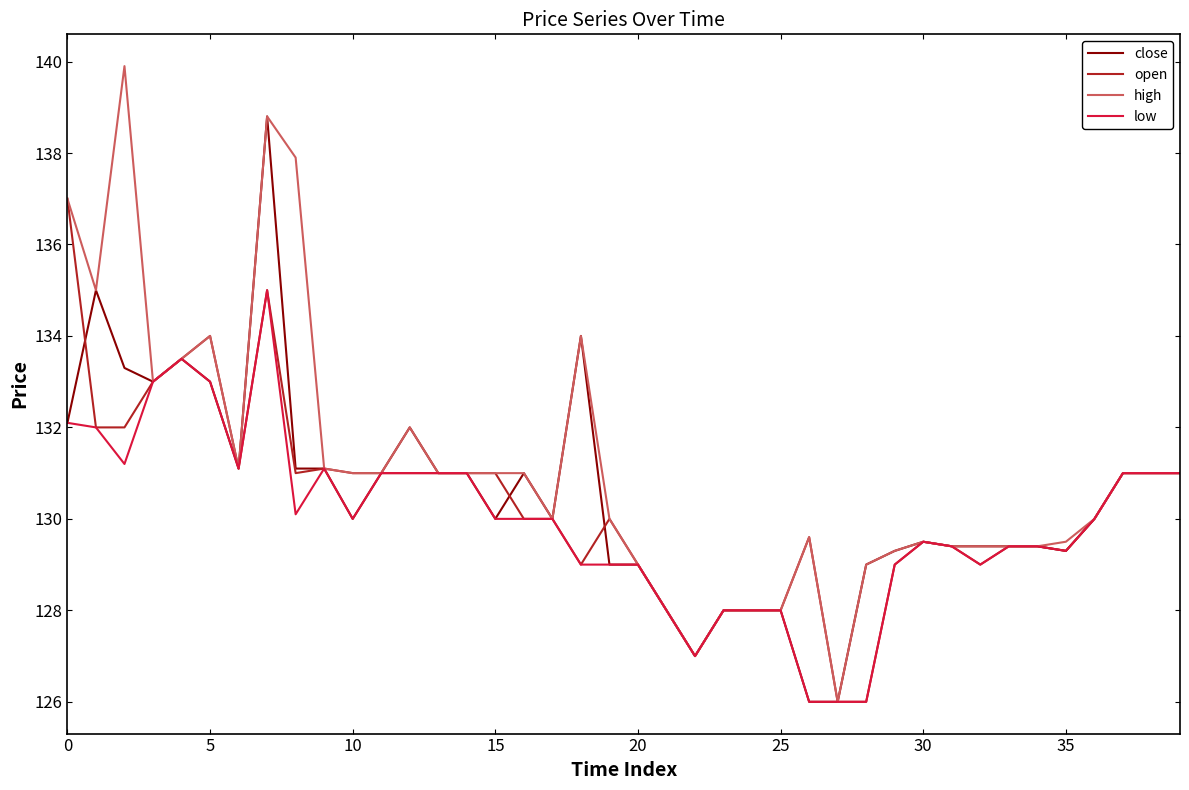

List the series in order of their peak value, lowest first.

low, open, close, high